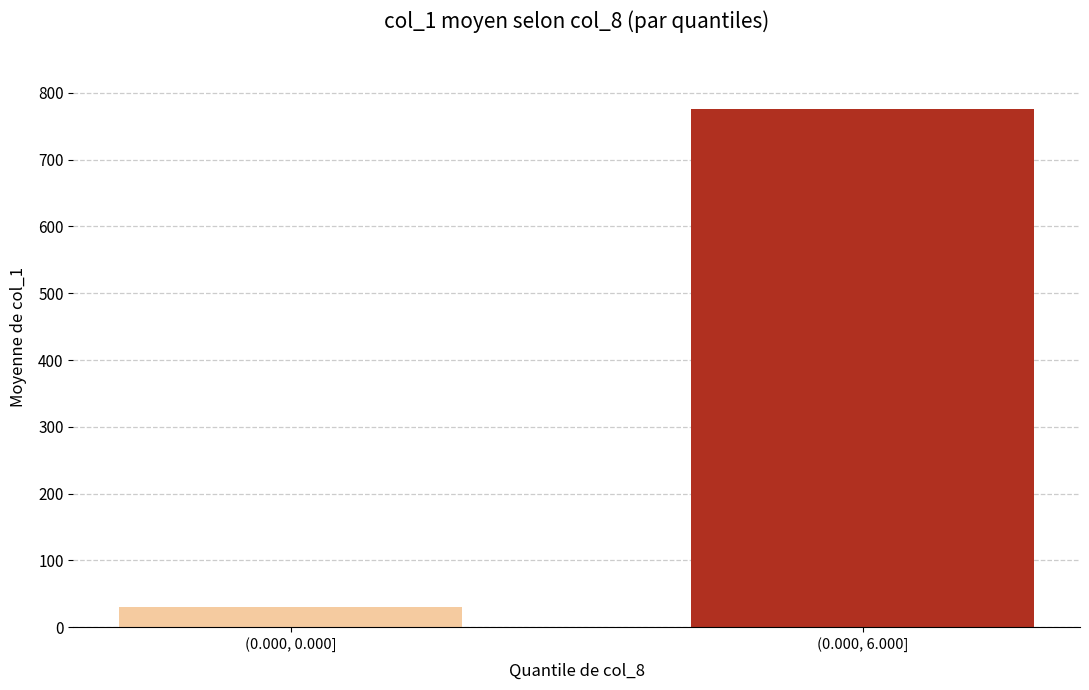

Where does the data first go above 29?

(0.000, 0.000]